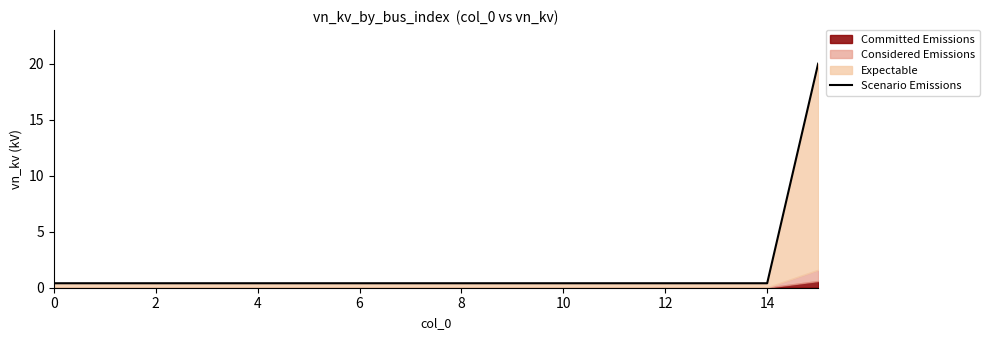

Between 8 and 2, which is larger?

8